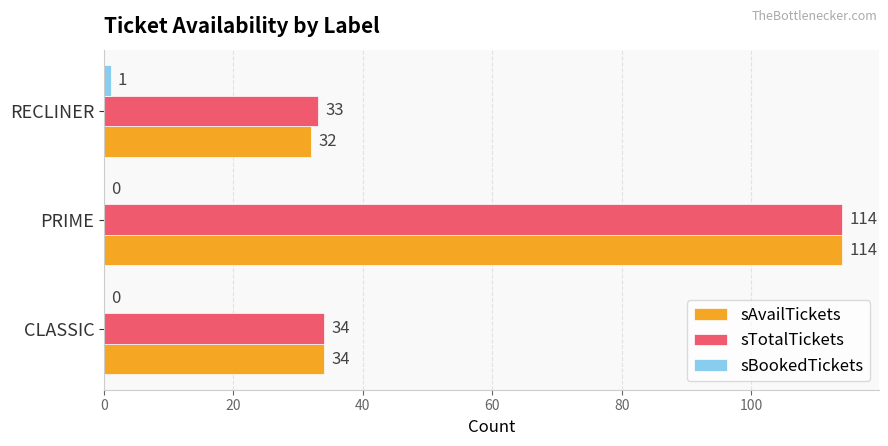

Between PRIME and RECLINER, which series saw the biggest shift?

sAvailTickets